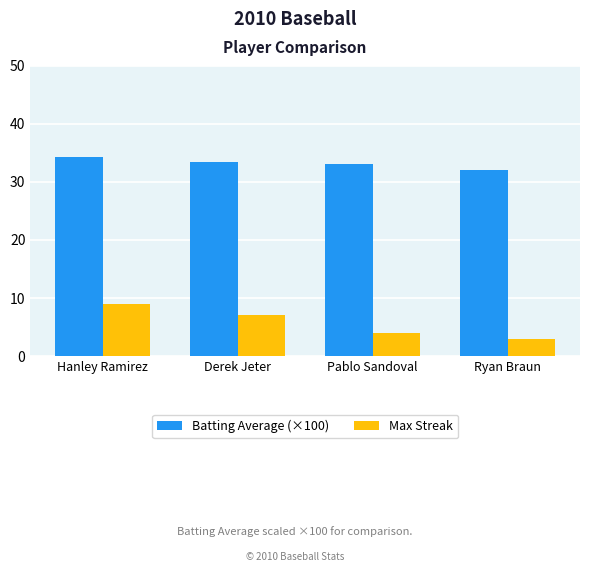

Is it true that Max Streak equals 3.0 at Ryan Braun?

True